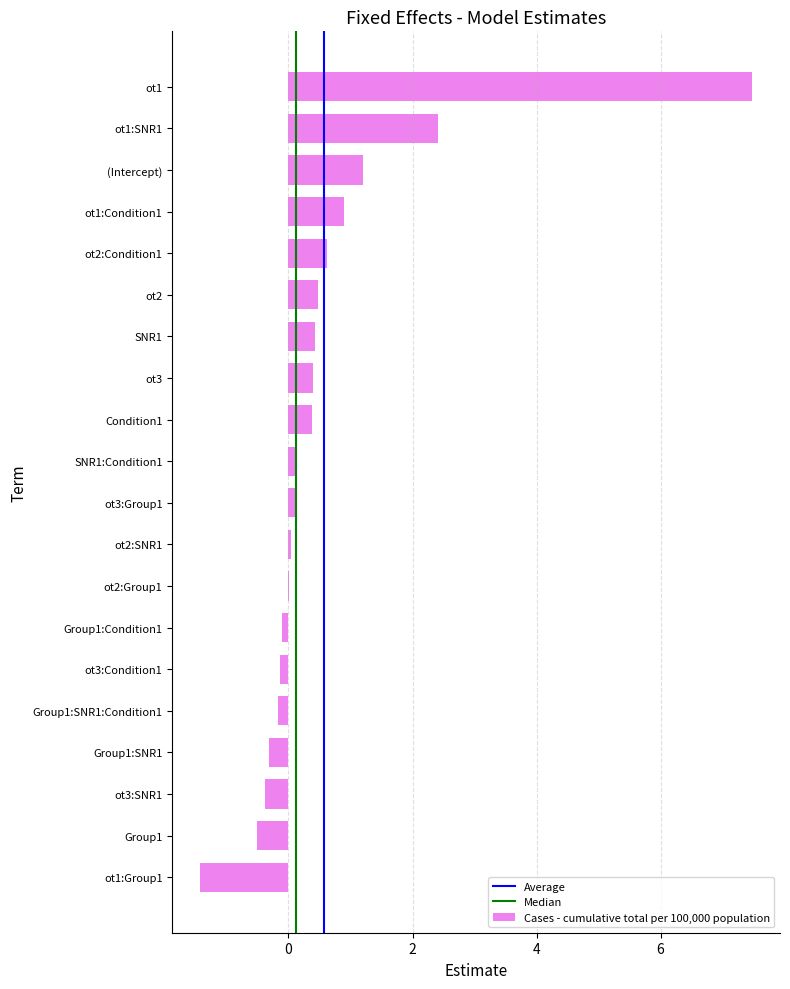

Where is the data nearest to the value 3?

ot1:SNR1